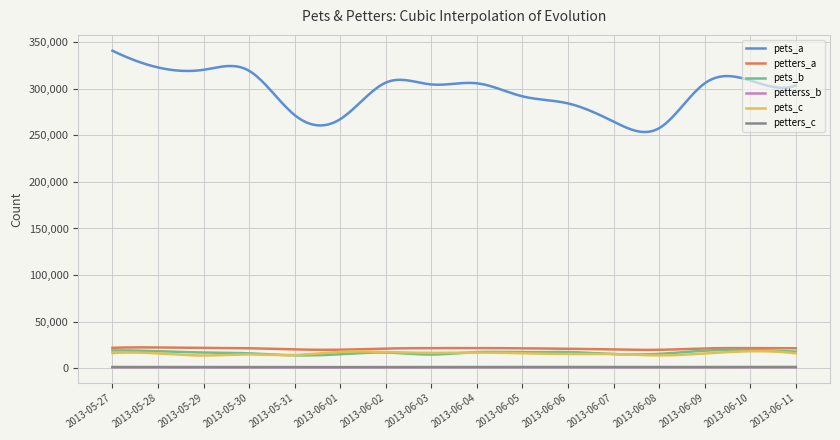

Which series has the largest total across all categories?

pets_a